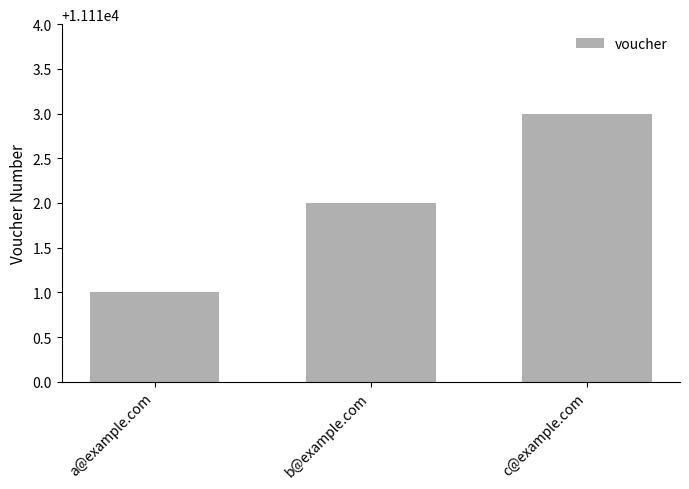

Read the value at b@example.com.

11112